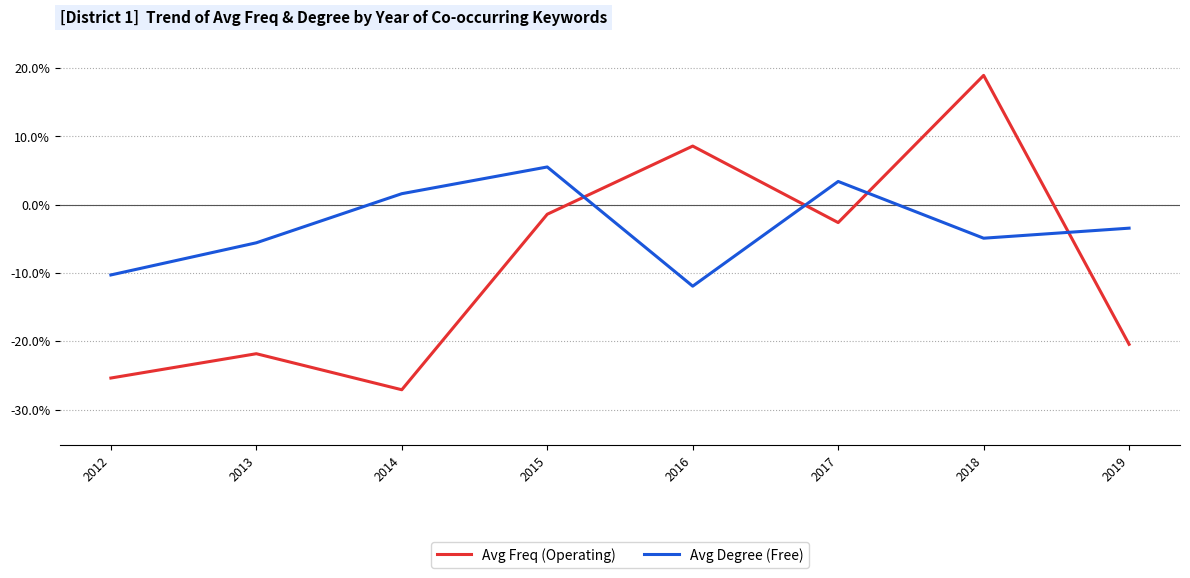

What is the highest value of the Avg Freq (Operating) series?

18.9